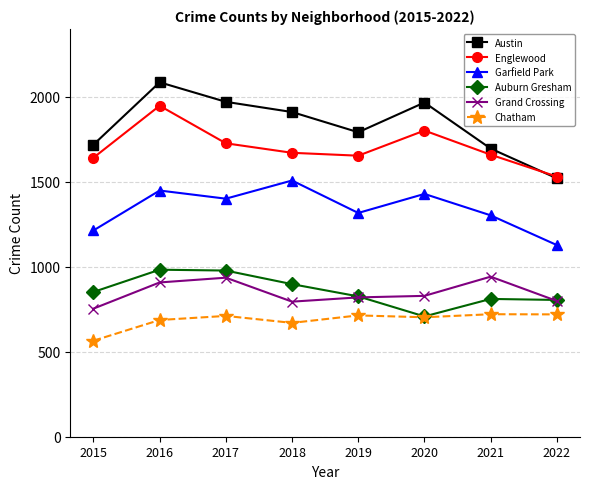

The Englewood series shows 1654 at 2019. True or false?

True